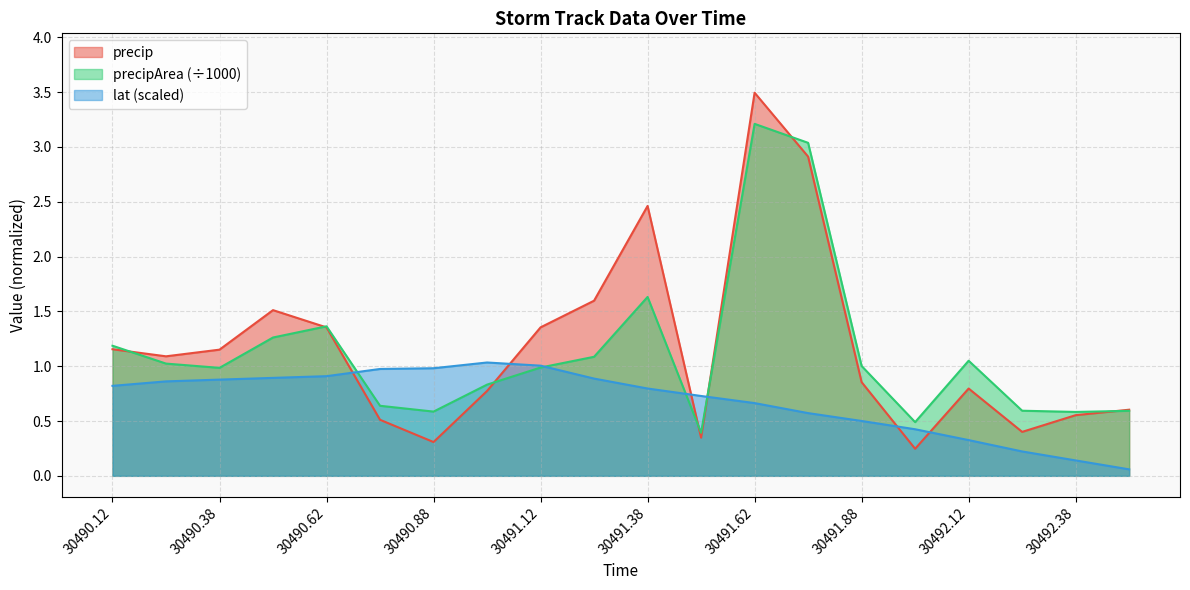

The value of precip at 30490.62 is 2.0. True or false?

False